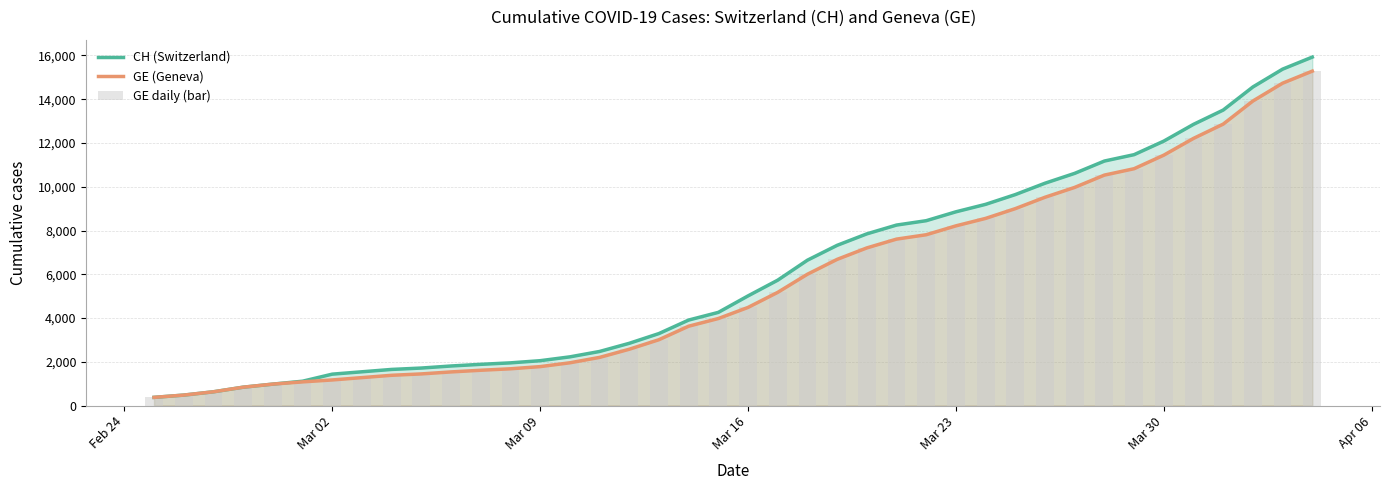

The value of CH (Switzerland) at Mar 09 is 2803. True or false?

False